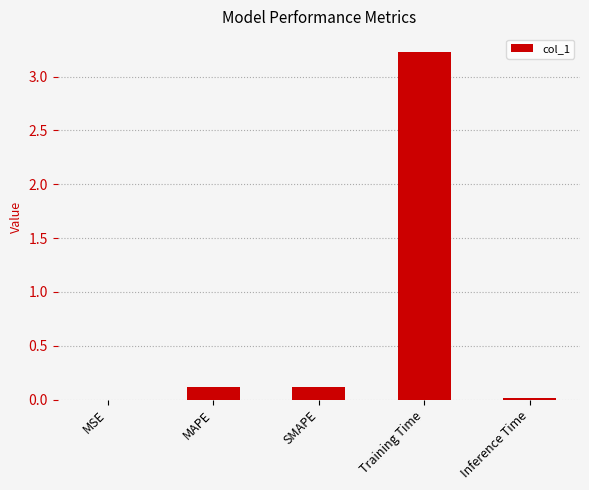

Which has a higher value, Inference Time or SMAPE?

SMAPE